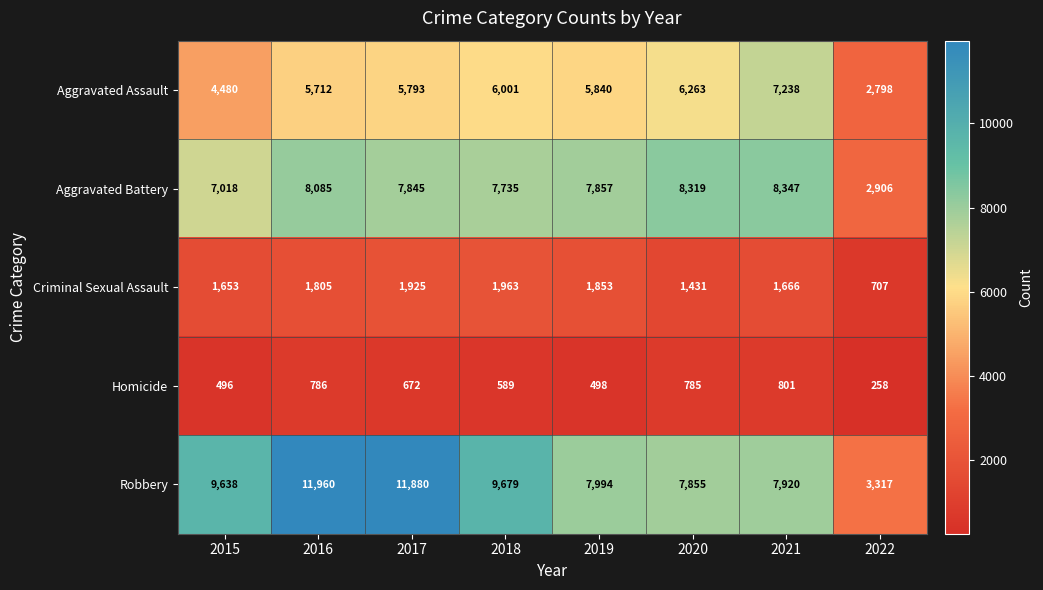

Where does the Homicide series first go above 672?

2016